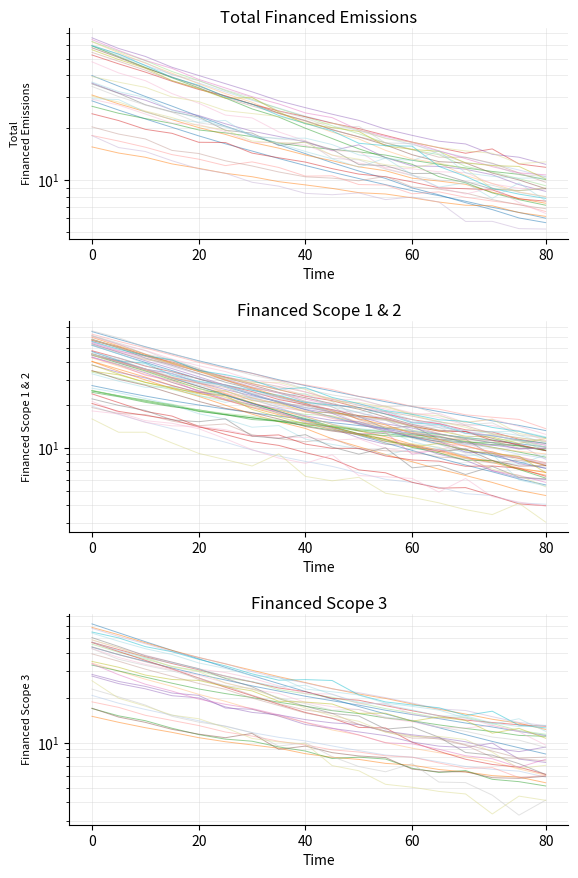

True or false: Financed Scope 2 and Financed Scope 3 cross at least once.

False